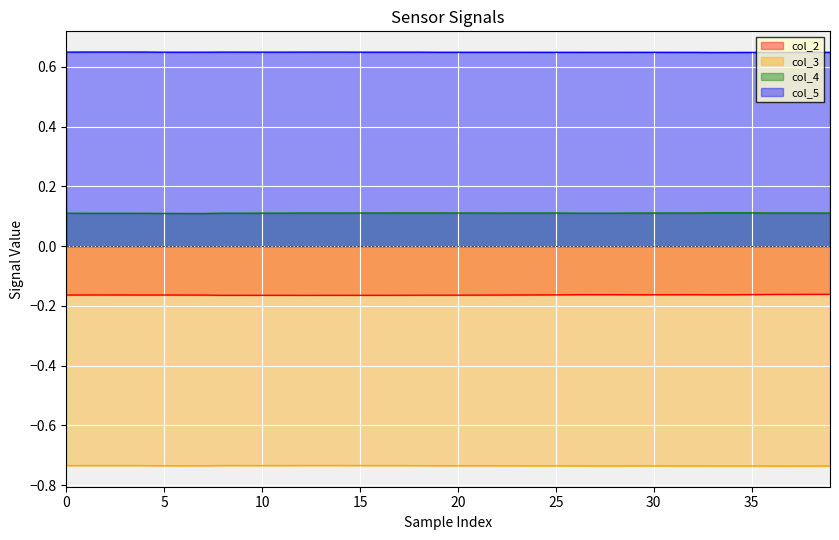

Reading left to right, list all the values displayed in this chart.

col_2: -0.2	-0.2	-0.2	-0.2	-0.2	-0.2	-0.2	-0.2	-0.2	-0.2	-0.2	-0.2	-0.2	-0.2	-0.2	-0.2	-0.2	-0.2	-0.2	-0.2	-0.2	-0.2	-0.2	-0.2	-0.2	-0.2	-0.2	-0.2	-0.2	-0.2	-0.2	-0.2	-0.2	-0.2	-0.2	-0.2	-0.2	-0.2	-0.2	-0.2
col_3: -0.7	-0.7	-0.7	-0.7	-0.7	-0.7	-0.7	-0.7	-0.7	-0.7	-0.7	-0.7	-0.7	-0.7	-0.7	-0.7	-0.7	-0.7	-0.7	-0.7	-0.7	-0.7	-0.7	-0.7	-0.7	-0.7	-0.7	-0.7	-0.7	-0.7	-0.7	-0.7	-0.7	-0.7	-0.7	-0.7	-0.7	-0.7	-0.7	-0.7
col_4: 0.1	0.1	0.1	0.1	0.1	0.1	0.1	0.1	0.1	0.1	0.1	0.1	0.1	0.1	0.1	0.1	0.1	0.1	0.1	0.1	0.1	0.1	0.1	0.1	0.1	0.1	0.1	0.1	0.1	0.1	0.1	0.1	0.1	0.1	0.1	0.1	0.1	0.1	0.1	0.1
col_5: 0.6	0.6	0.6	0.6	0.6	0.6	0.6	0.6	0.6	0.6	0.6	0.6	0.6	0.6	0.6	0.6	0.6	0.6	0.6	0.6	0.6	0.6	0.6	0.6	0.6	0.6	0.6	0.6	0.6	0.6	0.6	0.6	0.6	0.6	0.6	0.6	0.6	0.6	0.6	0.6